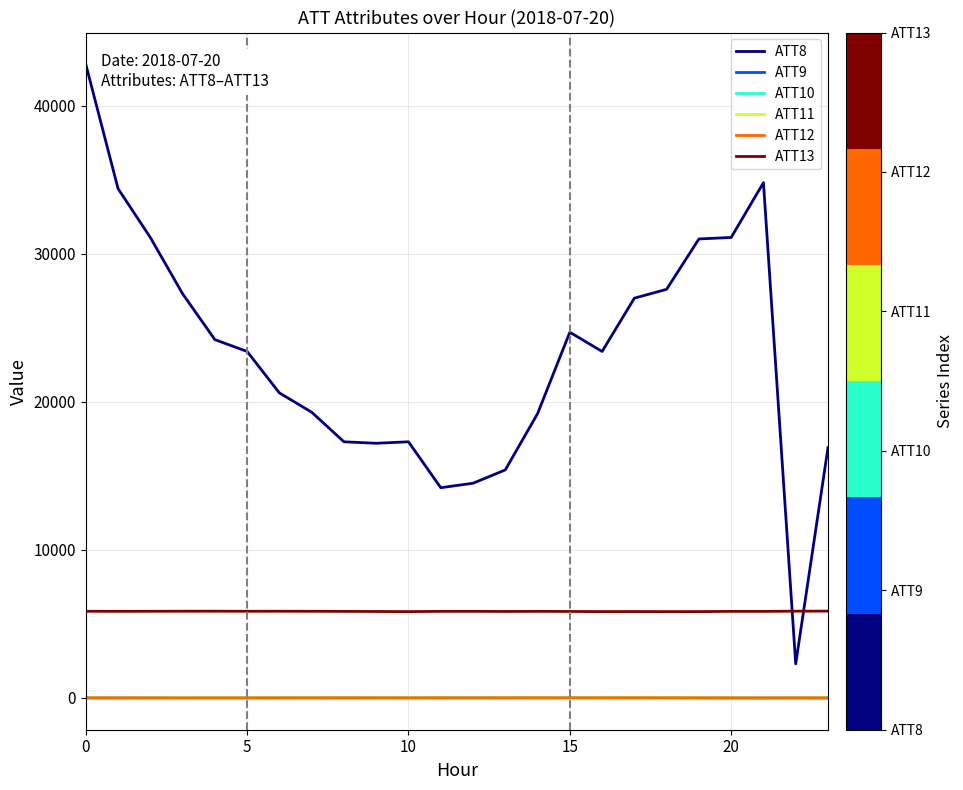

Does the chart have visible grid lines?

Yes